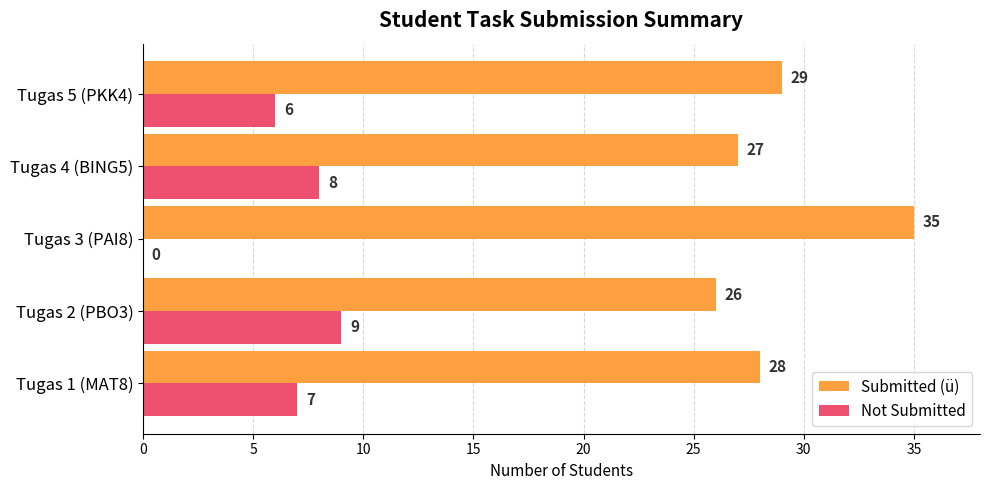

Where is Not Submitted nearest to the value 4?

Tugas 5 (PKK4)